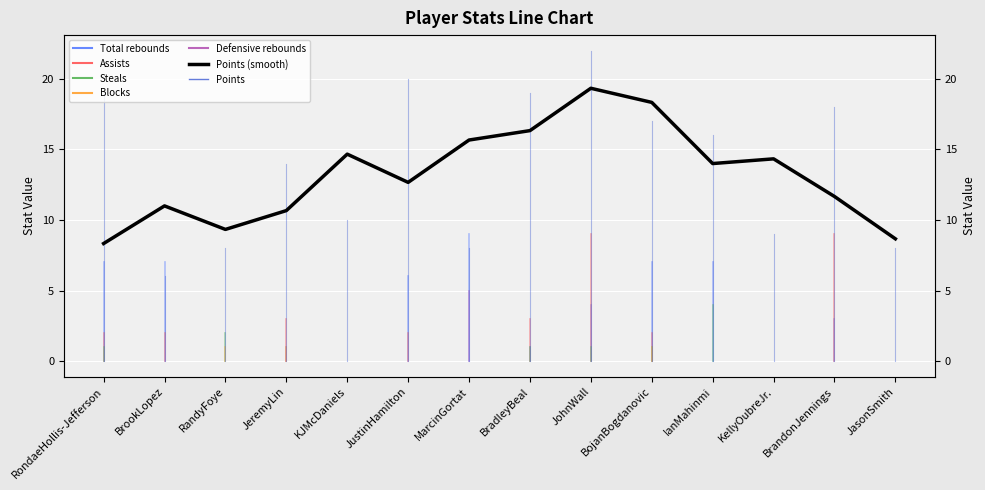

True or false: there are more than 2 points higher than both neighbors.

True